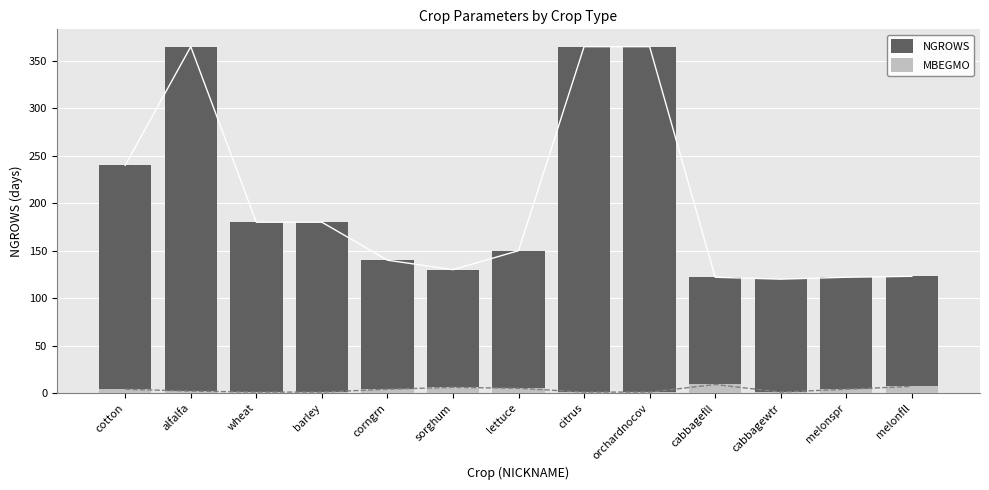

Reading left to right, transcribe all the data shown in this chart.

NGROWS: cotton=240	alfalfa=365	wheat=180	barley=180	corngrn=140	sorghum=130	lettuce=150	citrus=365	orchardnocov=365	cabbagefll=122	cabbagewtr=120	melonspr=122	melonfll=123
MBEGMO: cotton=4	alfalfa=2	wheat=1	barley=1	corngrn=4	sorghum=6	lettuce=5	citrus=1	orchardnocov=1	cabbagefll=9	cabbagewtr=1	melonspr=4	melonfll=7